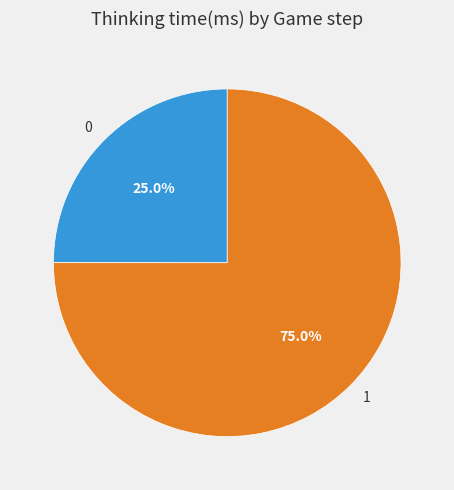

Is it true that 1 is 87% of the pie?

False